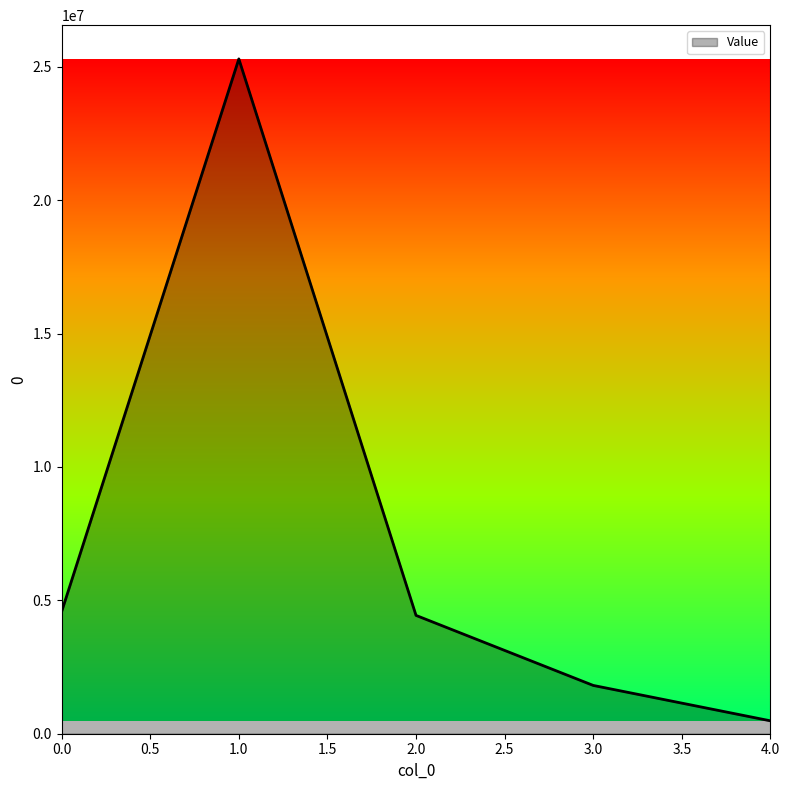

What is the maximum value shown in the chart?

25293154.1